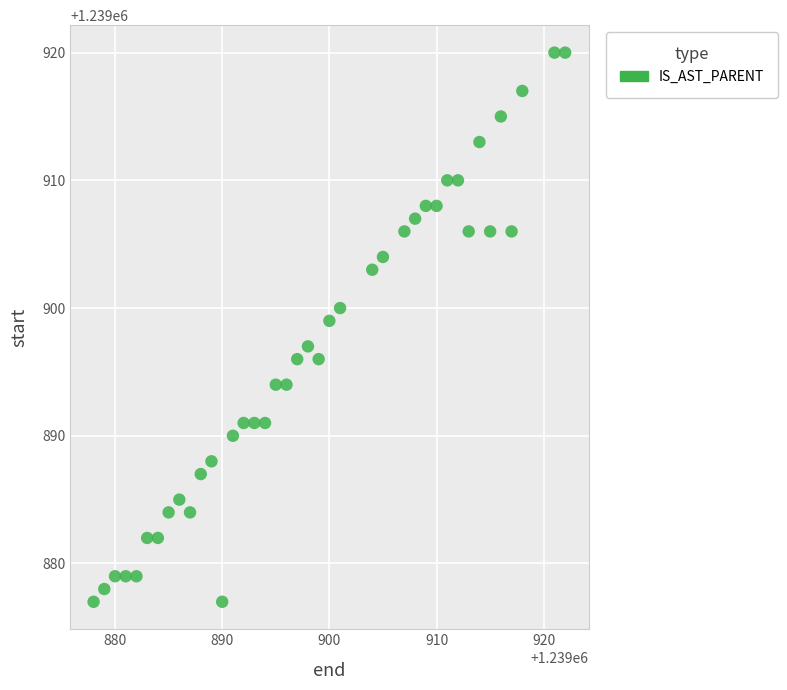

What is the range of X values (max minus min)?

44